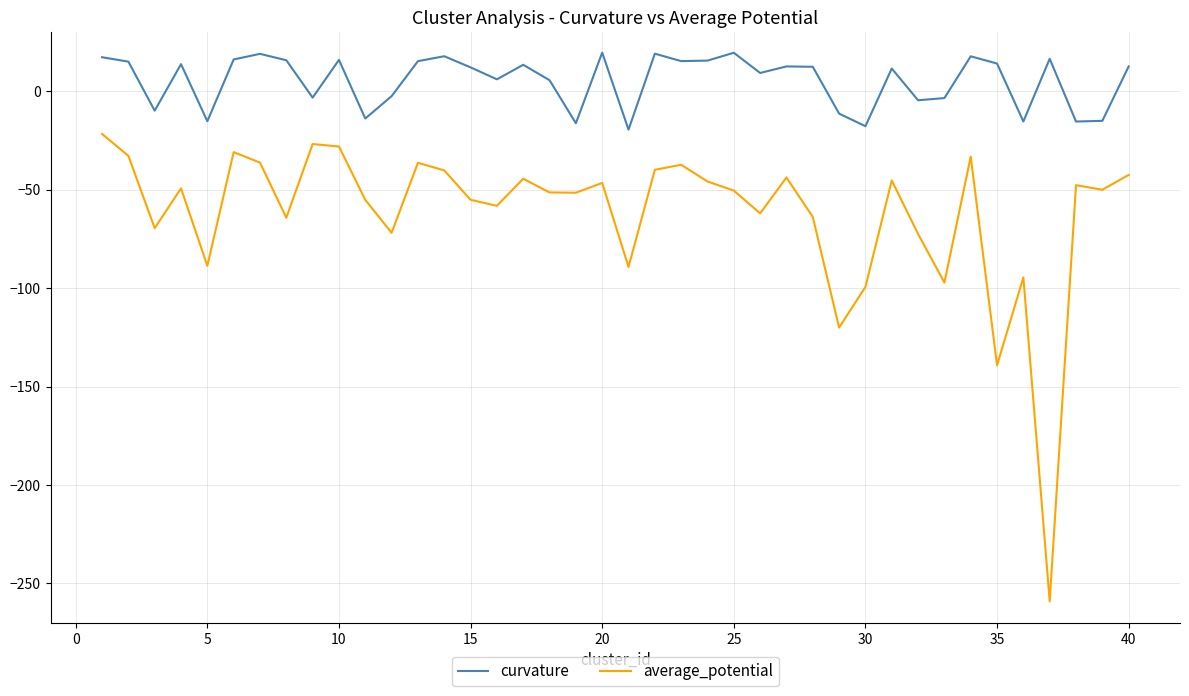

Which series has the widest spread of values?

average_potential